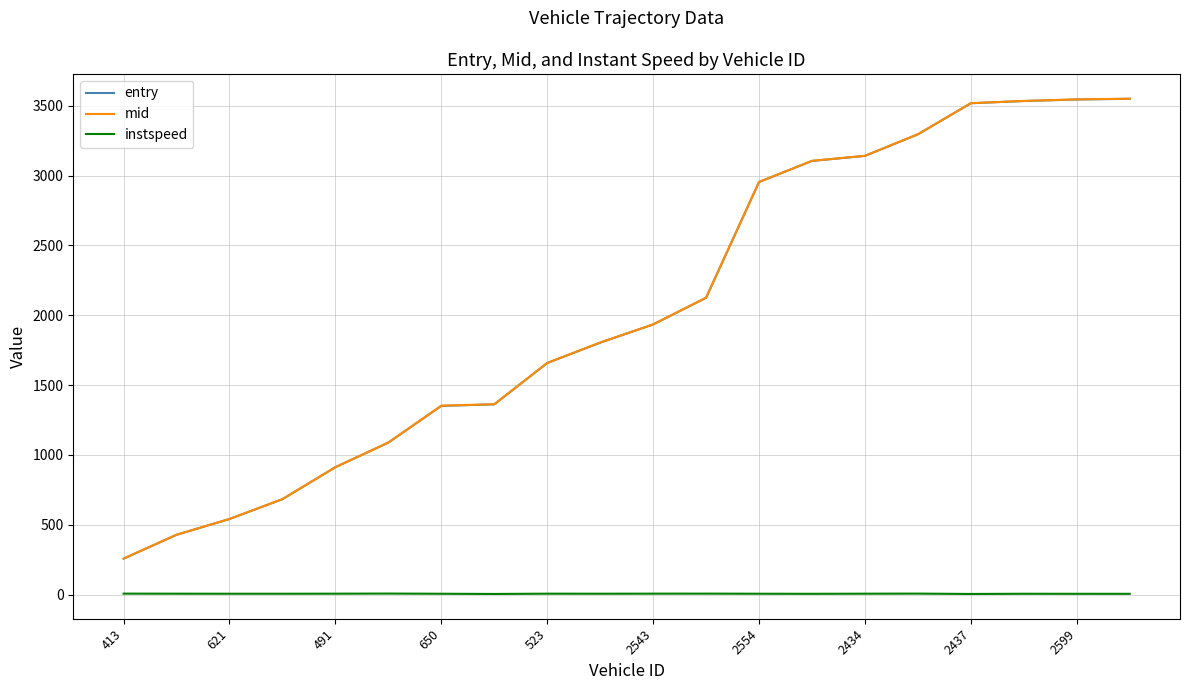

Which series has the widest spread of values?

entry